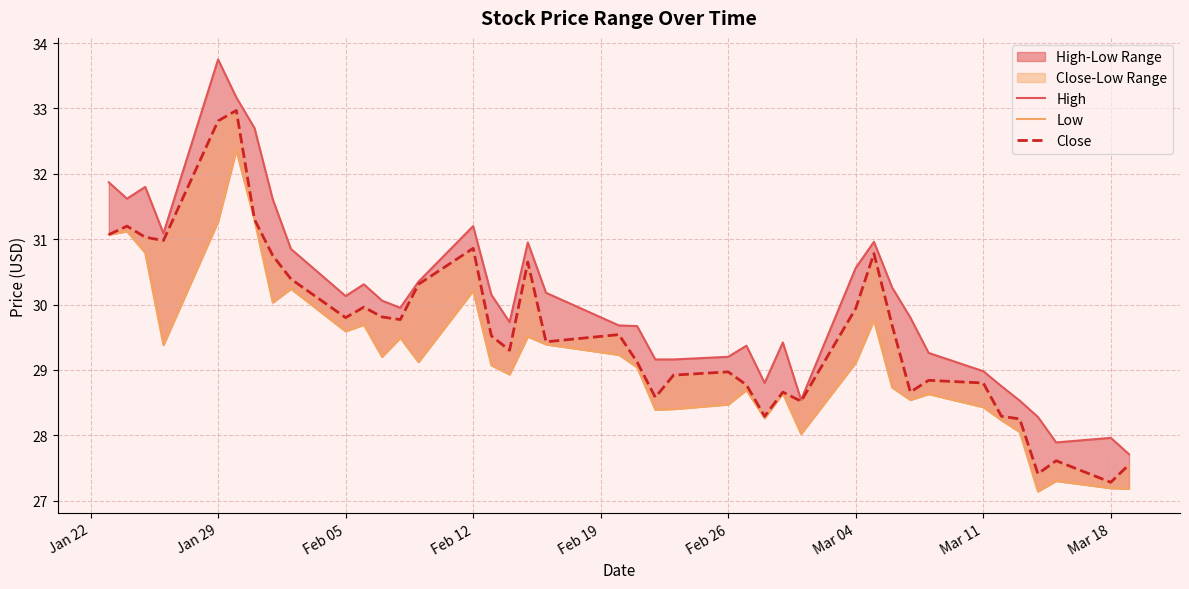

What is the minimum value for Close?

27.3